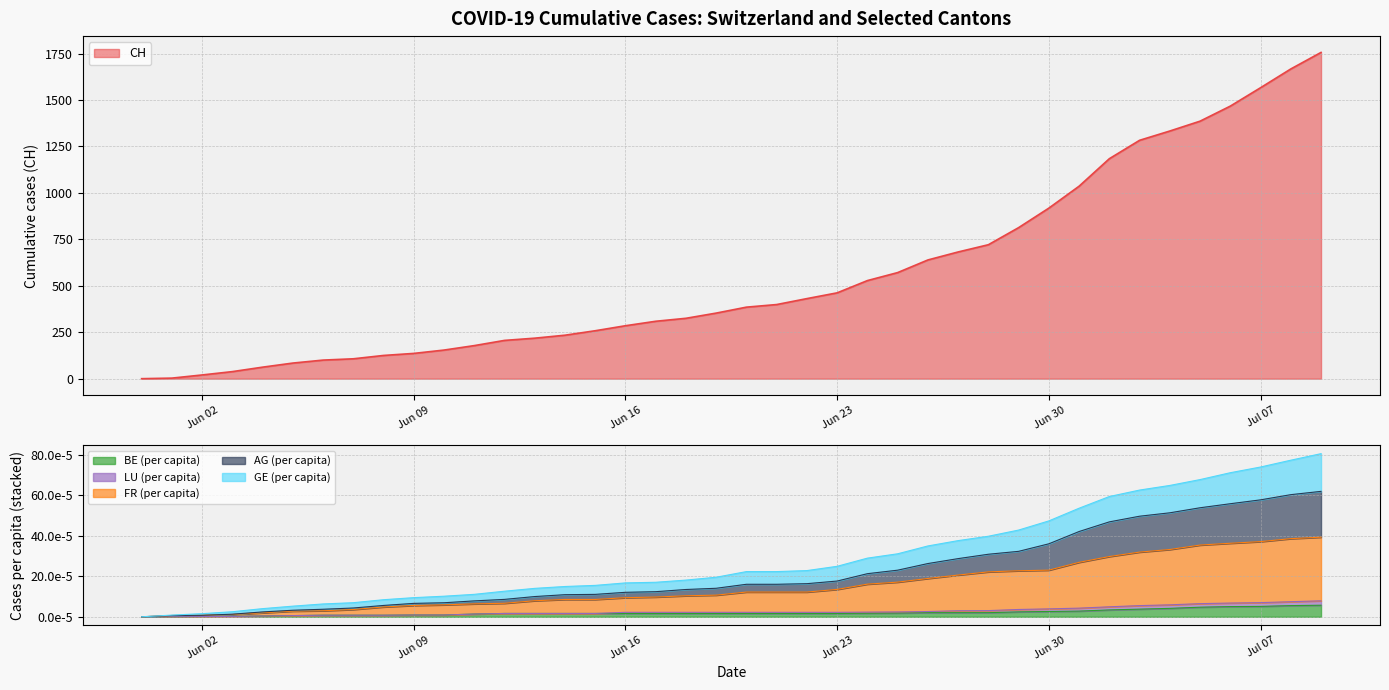

At which category is the sum across all series the highest?

2020-07-09